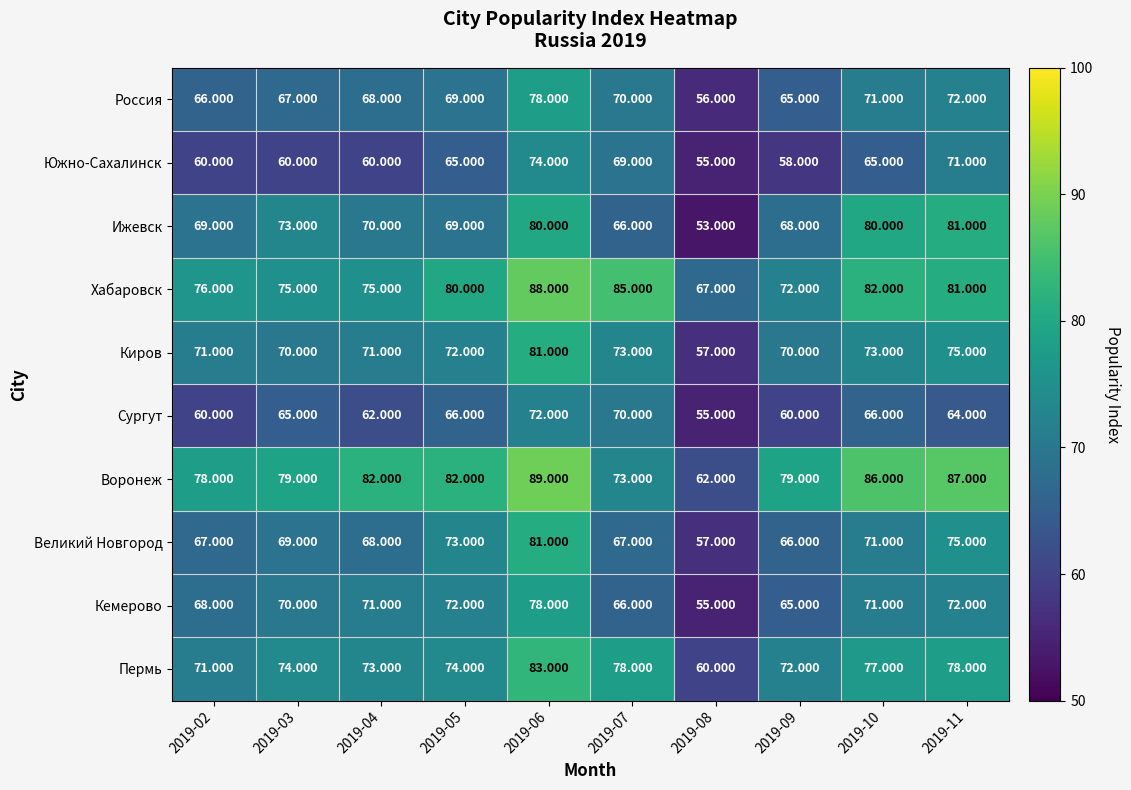

Which series has the largest range (max minus min)?

Ижевск